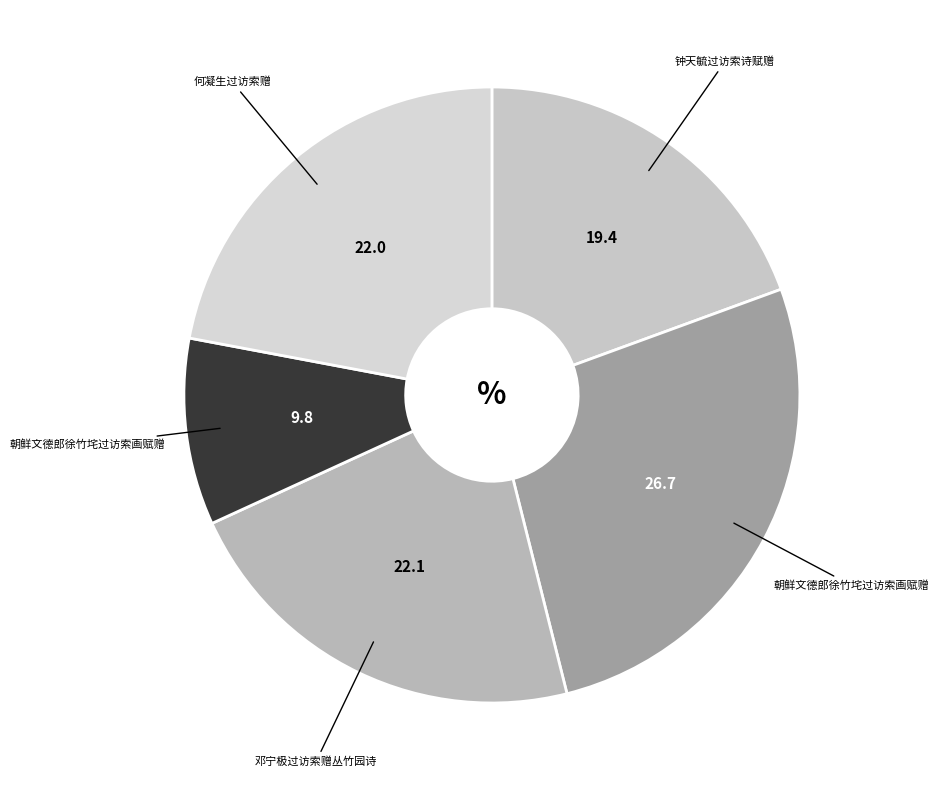

How many slices are in this pie chart?

5